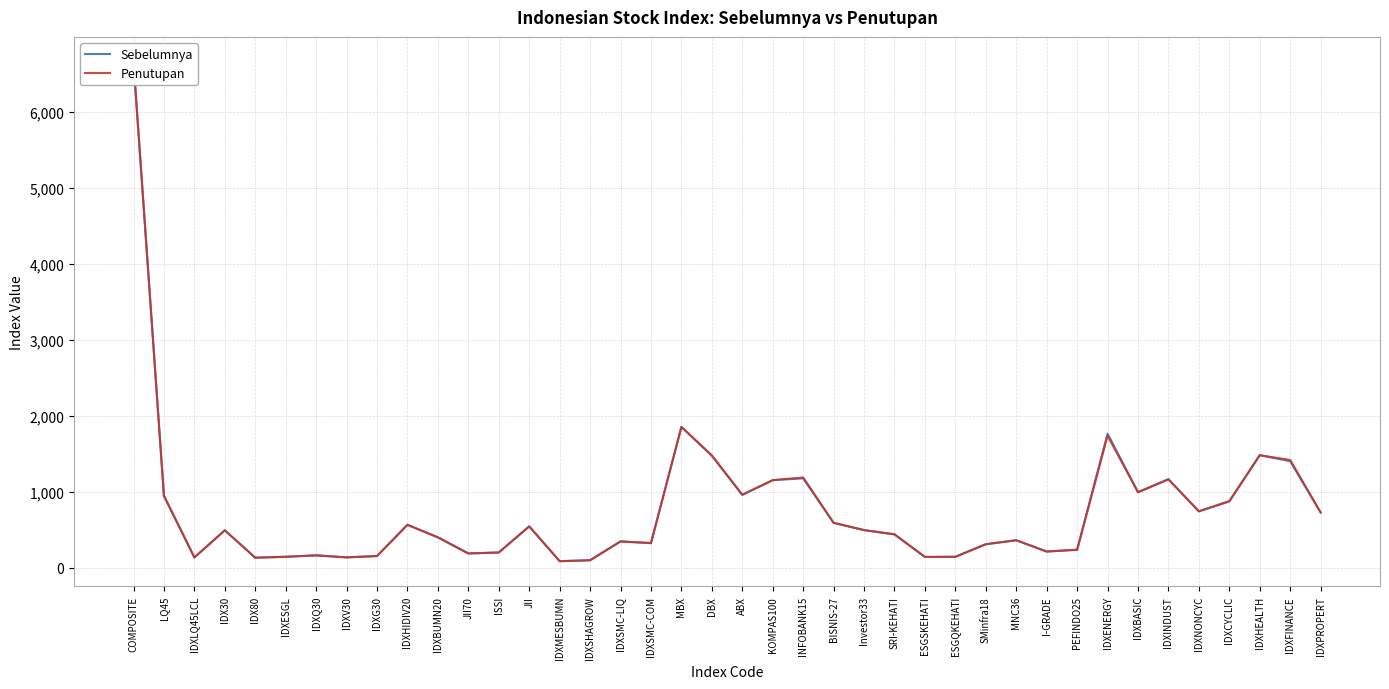

How many distinct data groups are displayed?

2